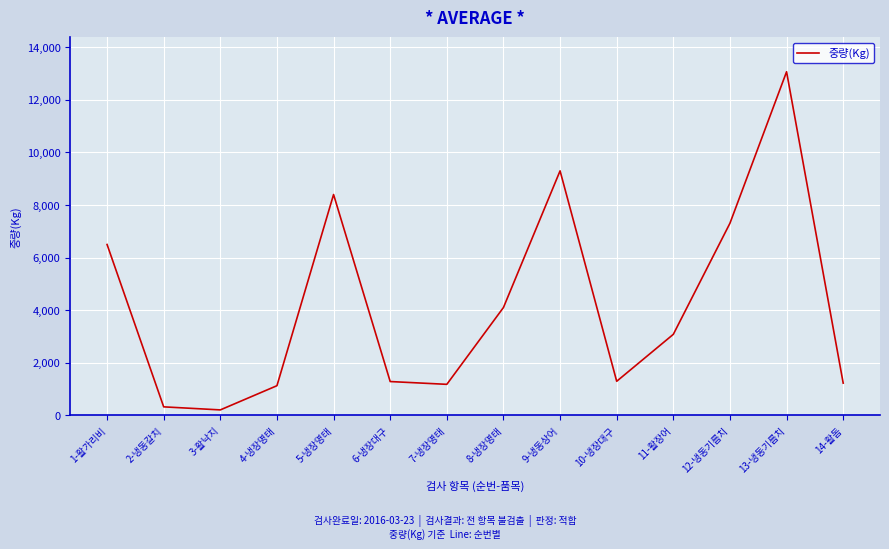

Read the value at 6-냉장대구, to the nearest 50.

1300